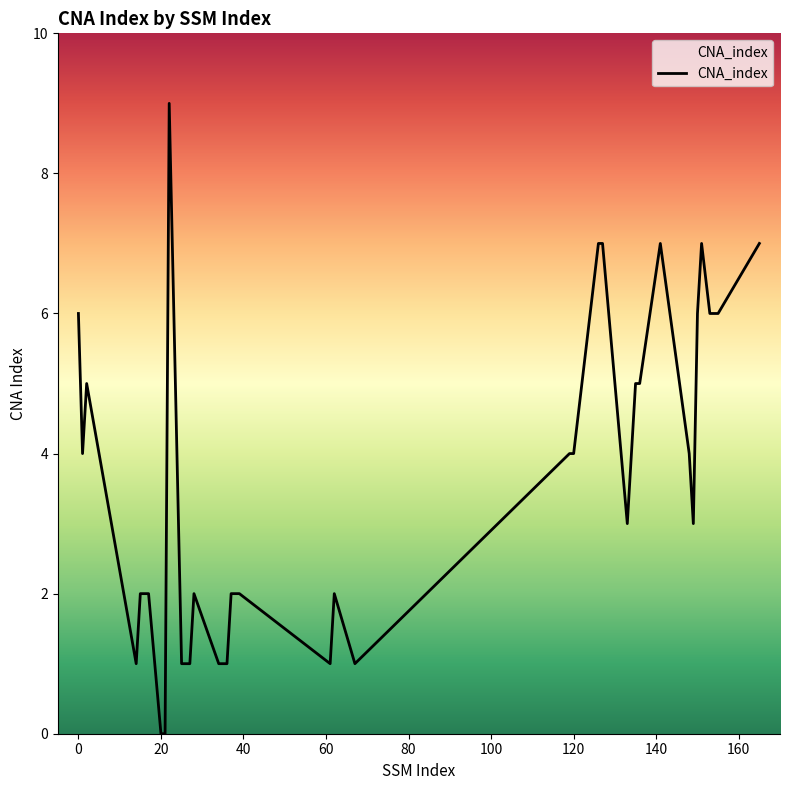

What is the difference between the maximum and minimum values?

9